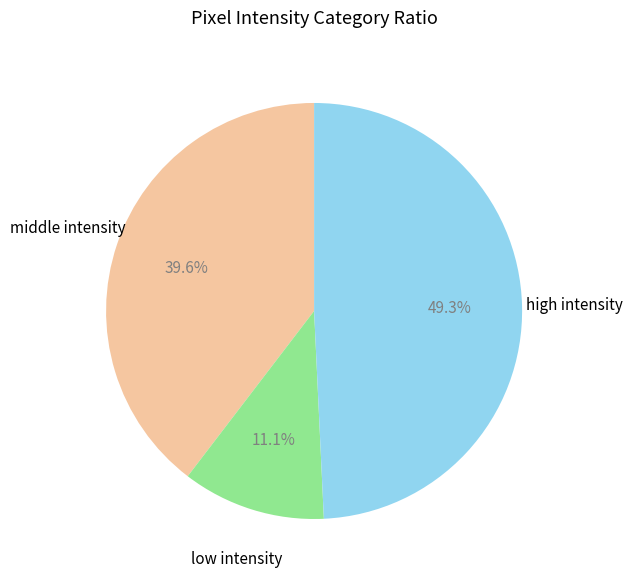

Is there a majority slice in this chart?

No